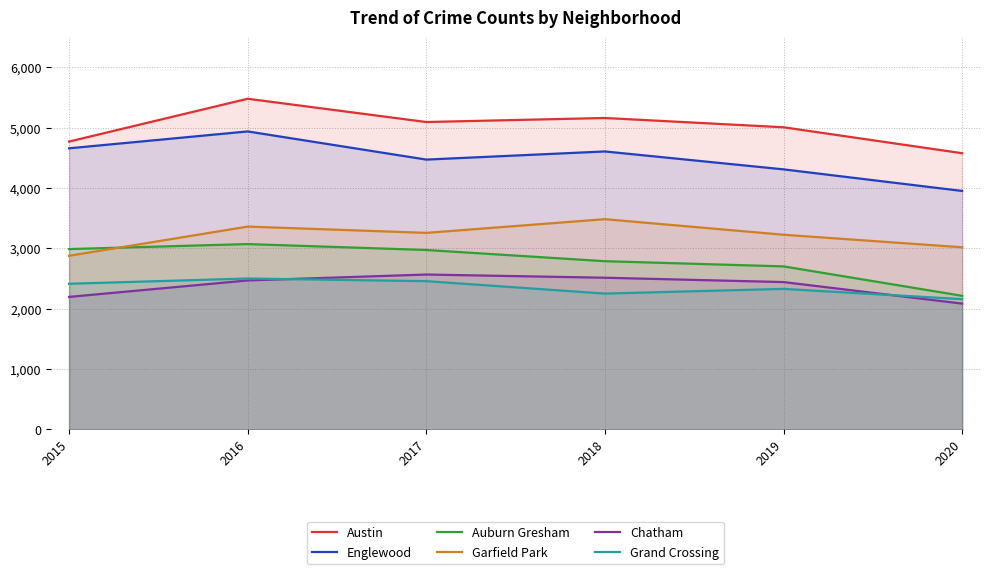

Reading right to left, list all the values displayed in this chart.

Austin: 4578	5008	5162	5095	5481	4771
Englewood: 3952	4310	4607	4472	4939	4659
Auburn Gresham: 2213	2701	2787	2973	3071	2988
Garfield Park: 3018	3226	3484	3257	3361	2877
Chatham: 2084	2441	2513	2566	2468	2195
Grand Crossing: 2158	2328	2250	2456	2500	2413